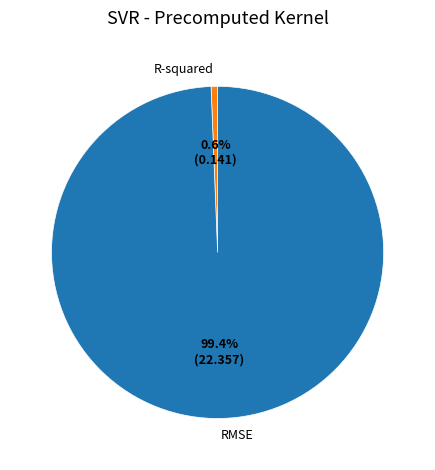

The RMSE slice represents 91% of the pie. True or false?

False